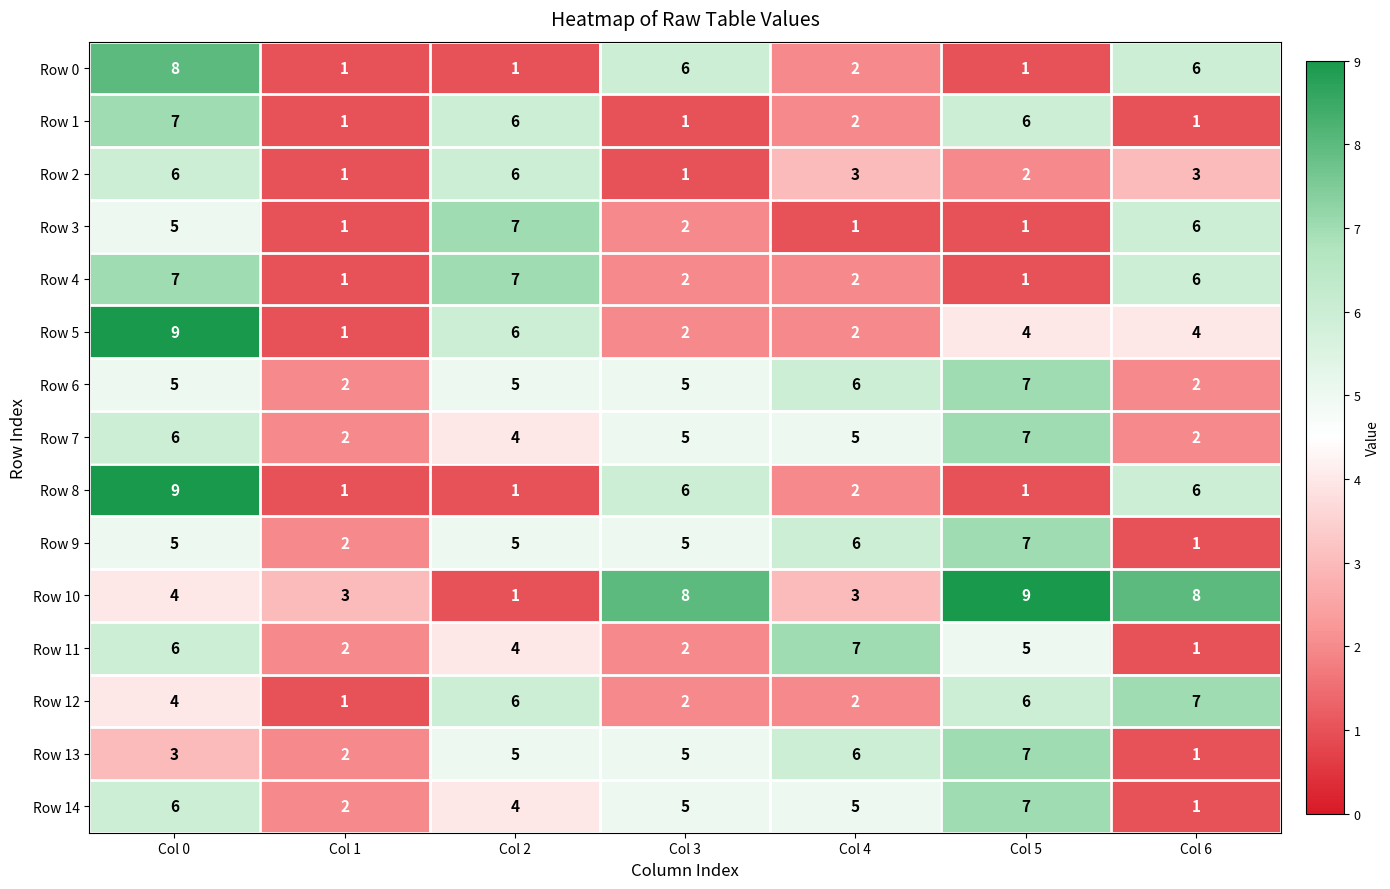

What is the difference between the highest and lowest values at Col 3?

7